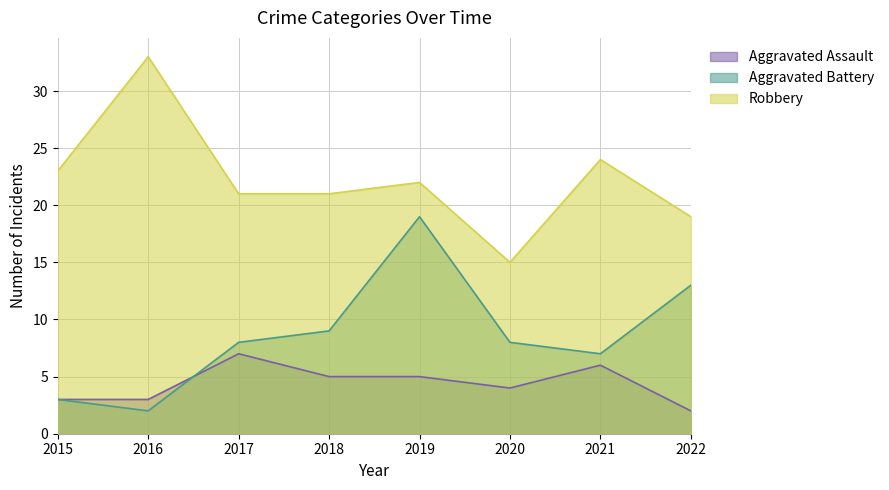

What is the difference between the Aggravated Battery values at 2018 and 2015?

6